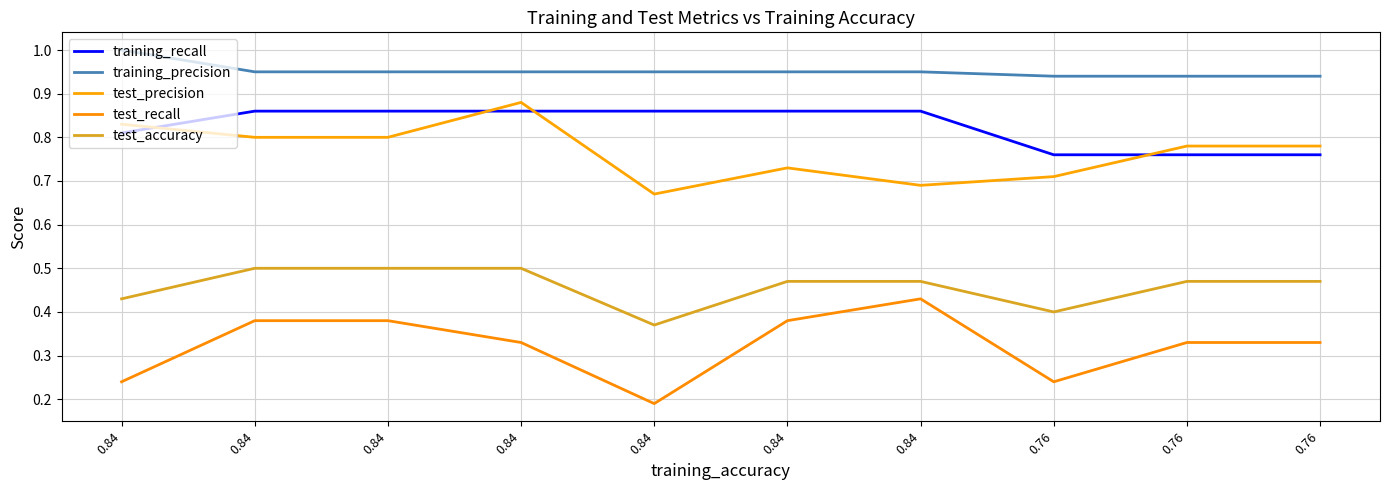

Reading right to left, extract all data points from this chart.

training_recall: 0.8	0.8	0.8	0.9	0.9	0.9	0.9	0.9	0.9	0.8
training_precision: 0.9	0.9	0.9	0.9	0.9	0.9	0.9	0.9	0.9	1.0
test_precision: 0.8	0.8	0.7	0.7	0.7	0.7	0.9	0.8	0.8	0.8
test_recall: 0.3	0.3	0.2	0.4	0.4	0.2	0.3	0.4	0.4	0.2
test_accuracy: 0.5	0.5	0.4	0.5	0.5	0.4	0.5	0.5	0.5	0.4